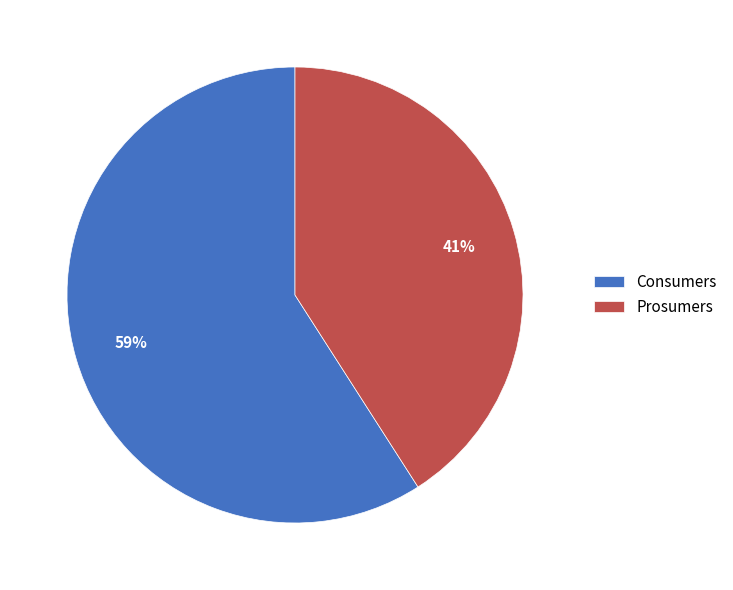

Is it true that Consumers is 51% of the pie?

False